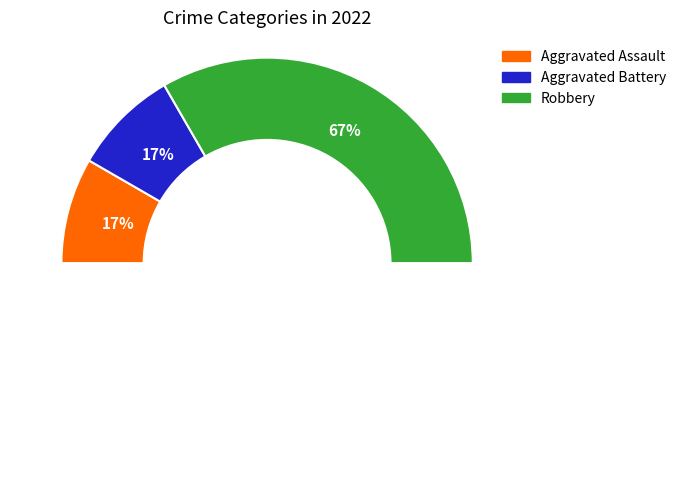

The Robbery slice represents 67% of the pie. True or false?

True